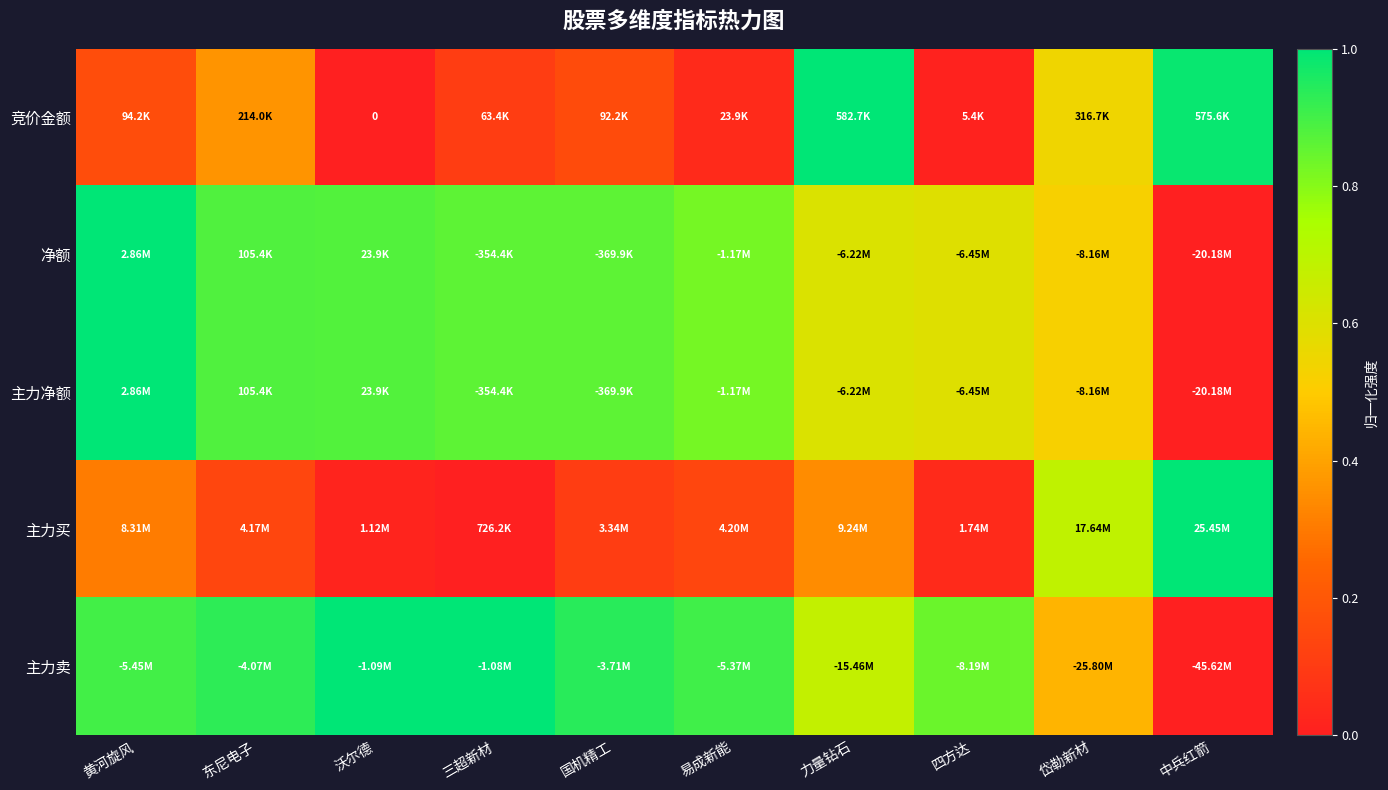

The value of 主力卖 at 易成新能 is 1.3. True or false?

False